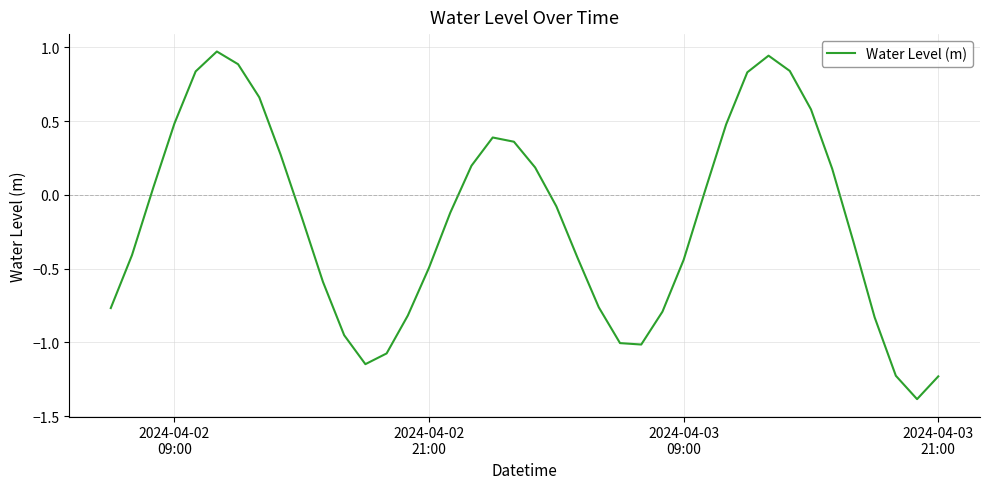

What is the smallest value displayed?

-1.4